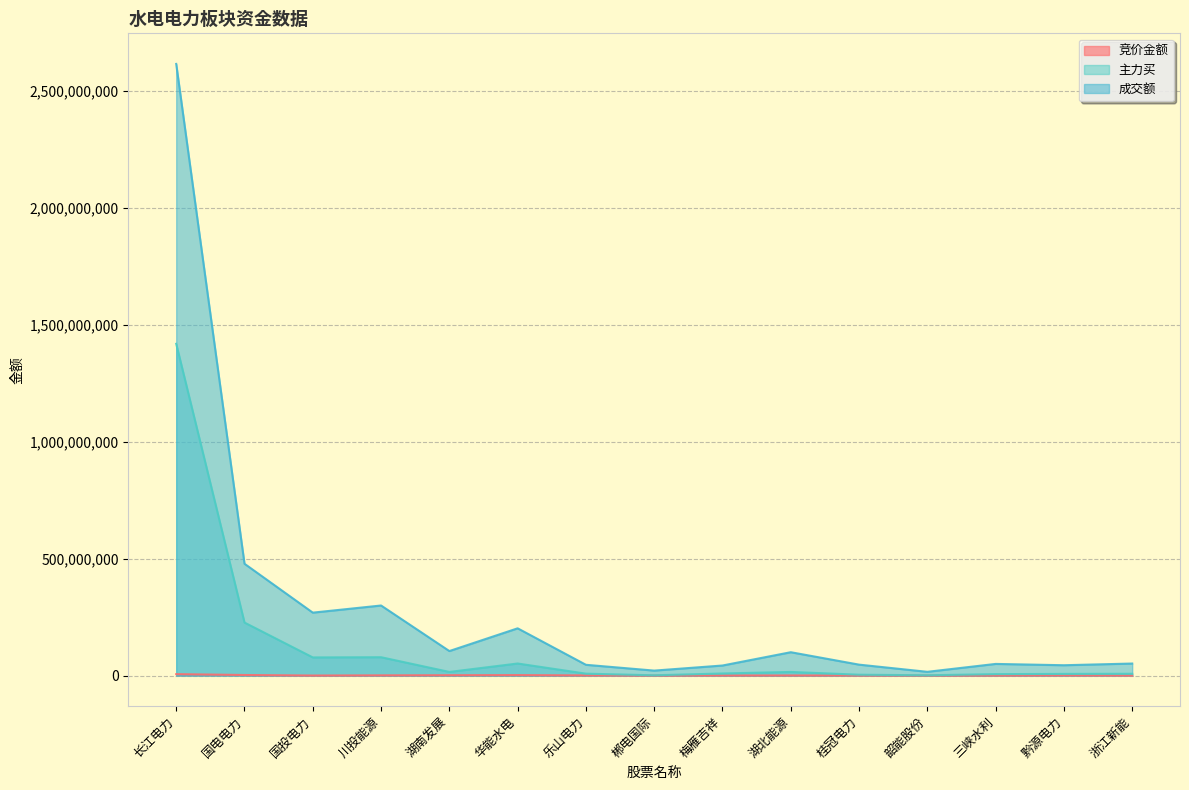

True or false: 主力买 and 成交额 intersect in this chart.

False